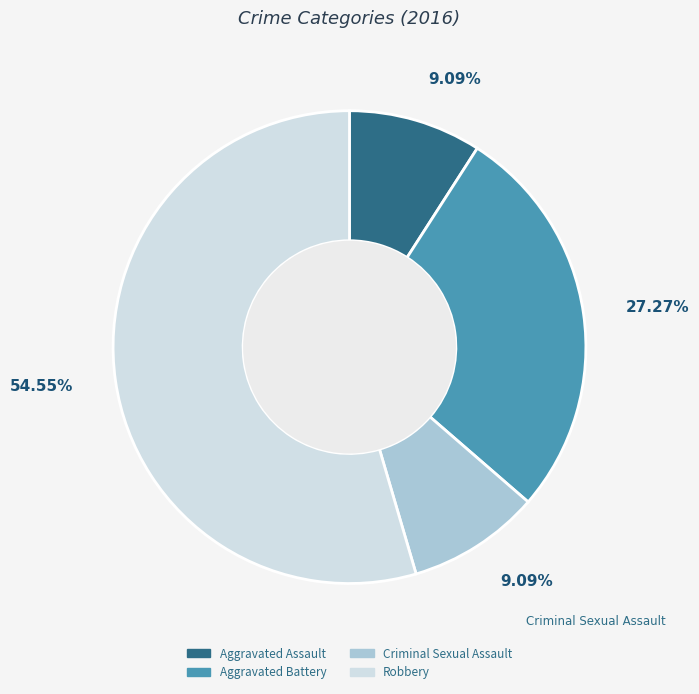

Which category has the biggest portion of the pie?

Robbery